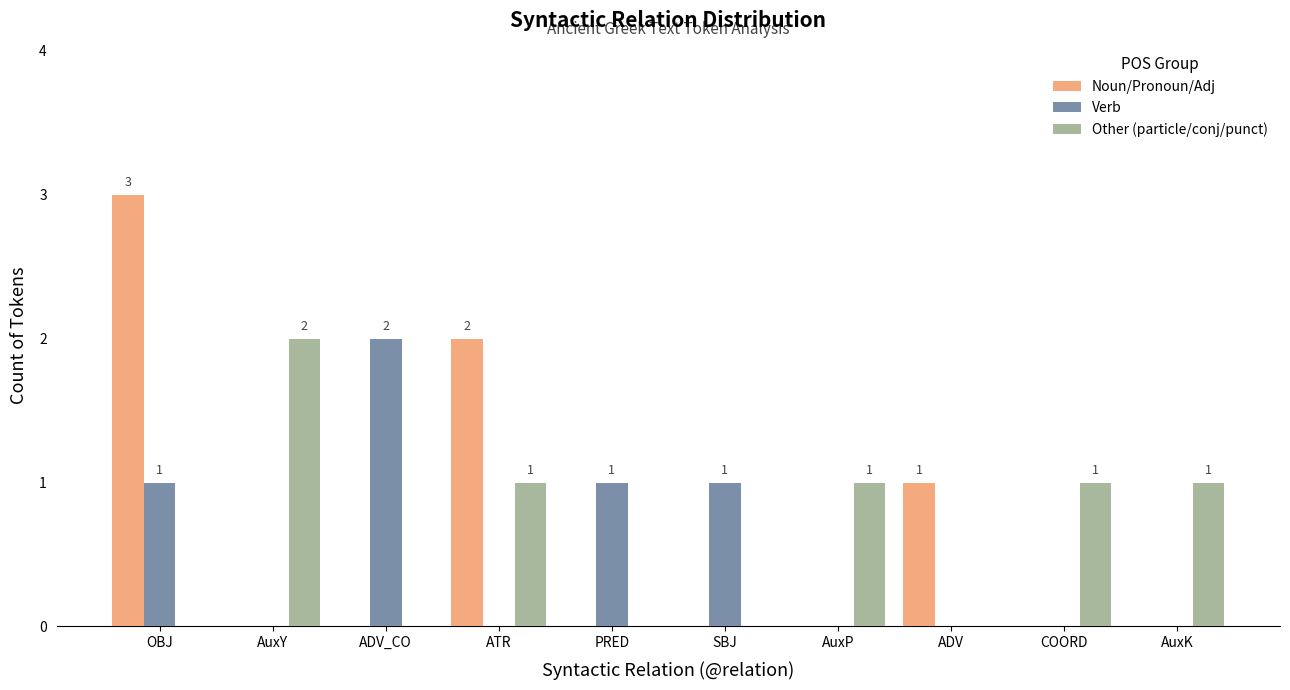

Reading left to right, transcribe all the data shown in this chart.

Noun/Pronoun/Adj: OBJ=3	AuxY=0	ADV_CO=0	ATR=2	PRED=0	SBJ=0	AuxP=0	ADV=1	COORD=0	AuxK=0
Verb: OBJ=1	AuxY=0	ADV_CO=2	ATR=0	PRED=1	SBJ=1	AuxP=0	ADV=0	COORD=0	AuxK=0
Other (particle/conj/punct): OBJ=0	AuxY=2	ADV_CO=0	ATR=1	PRED=0	SBJ=0	AuxP=1	ADV=0	COORD=1	AuxK=1